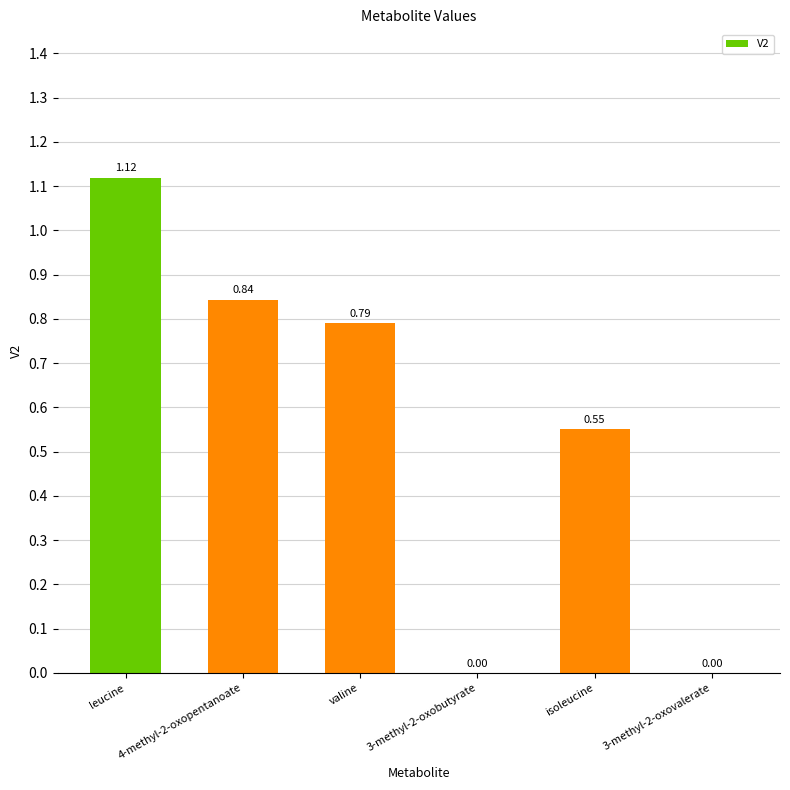

How many data points are above 0?

4